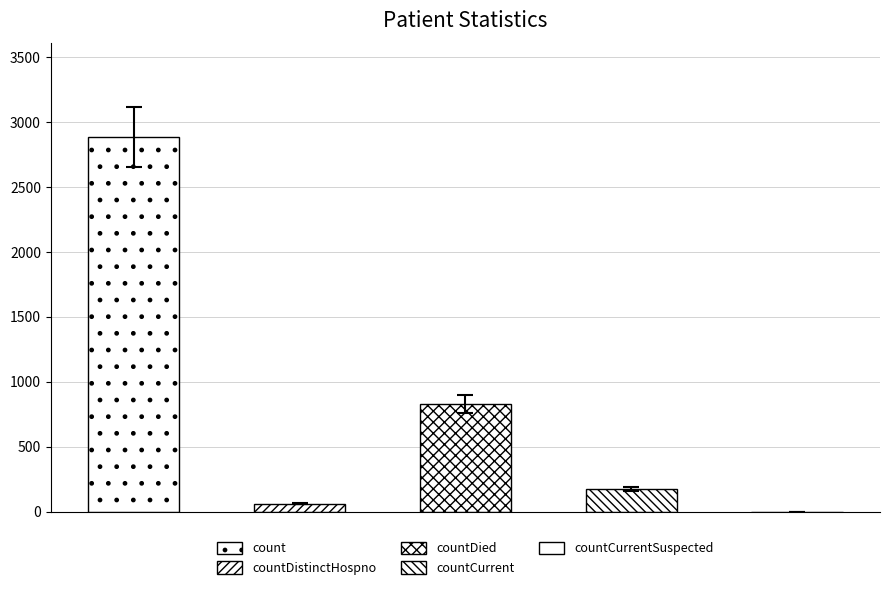

What is the label of the 2nd bar from the left?

countDistinctHospno